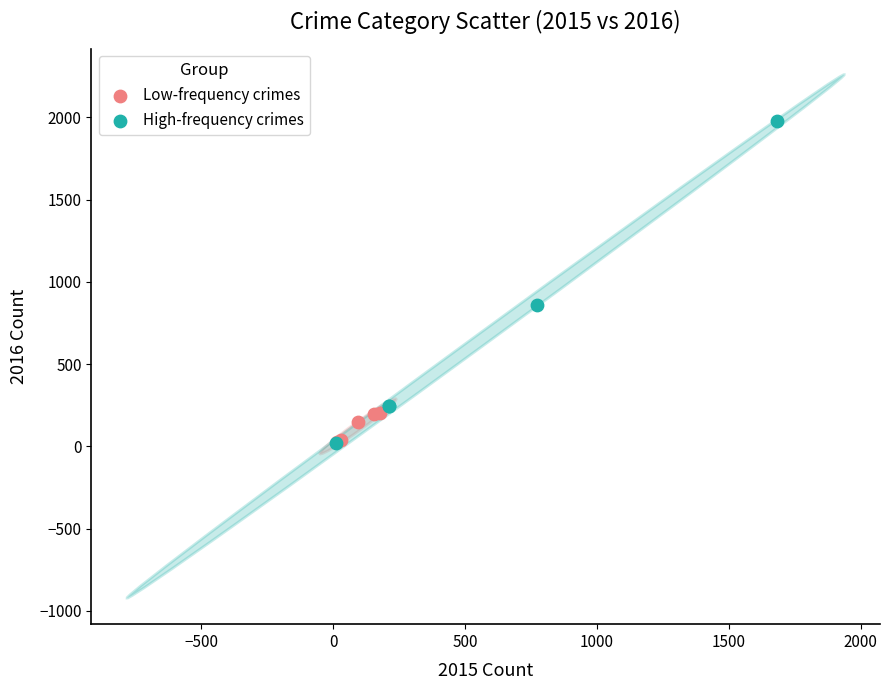

What are all the series names shown in the legend?

Low-frequency crimes, High-frequency crimes